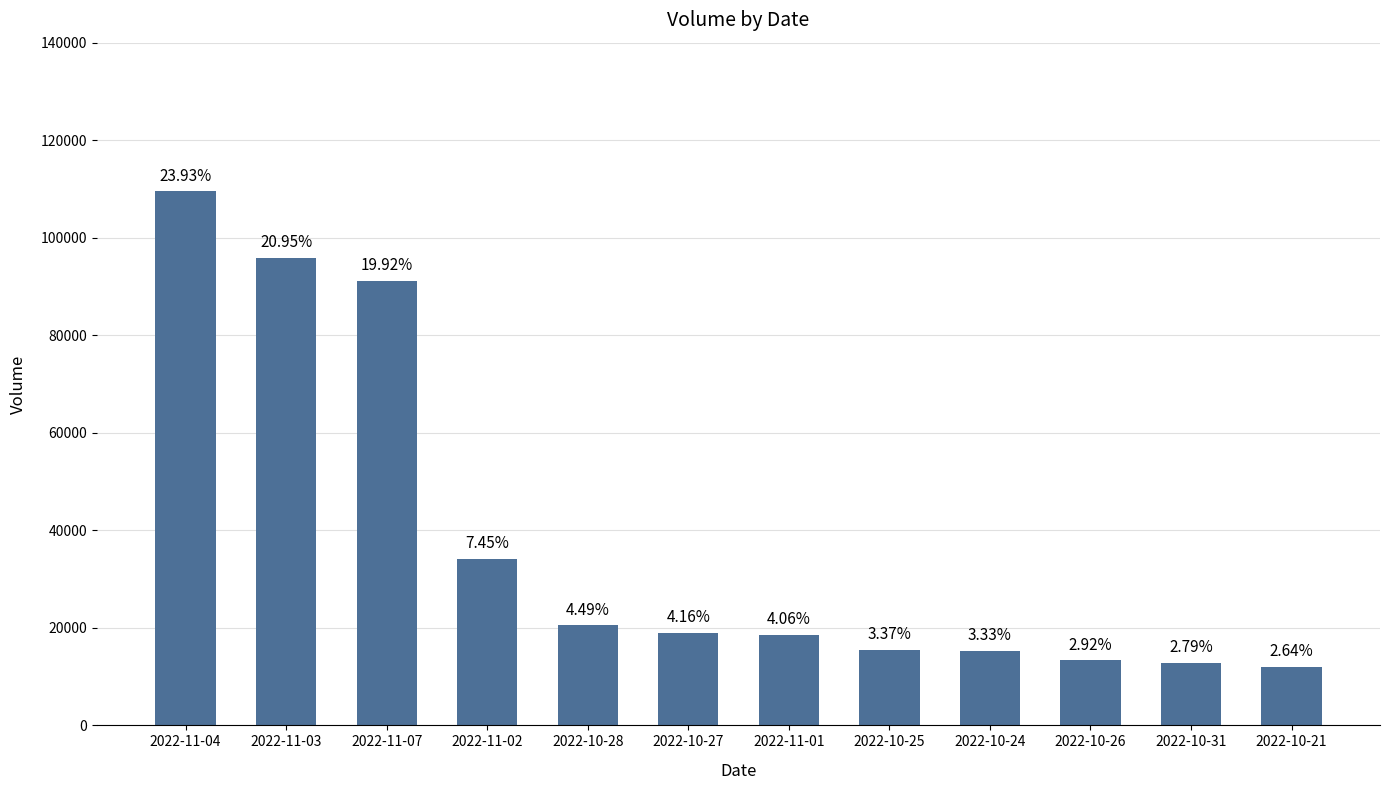

What is the ratio of the value at 2022-11-07 to the value at 2022-10-27?

4.8